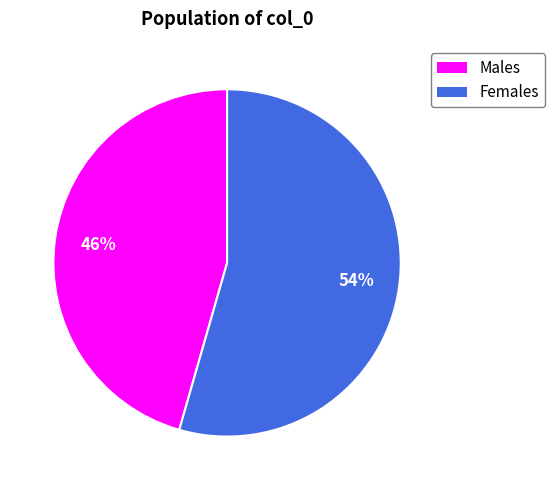

Does Females represent more than half of the total?

Yes